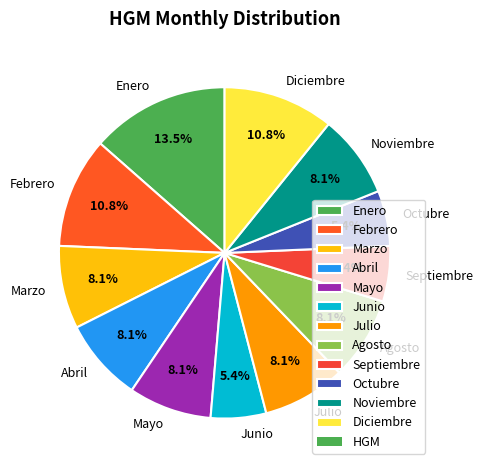

Is Septiembre the majority of the pie?

No